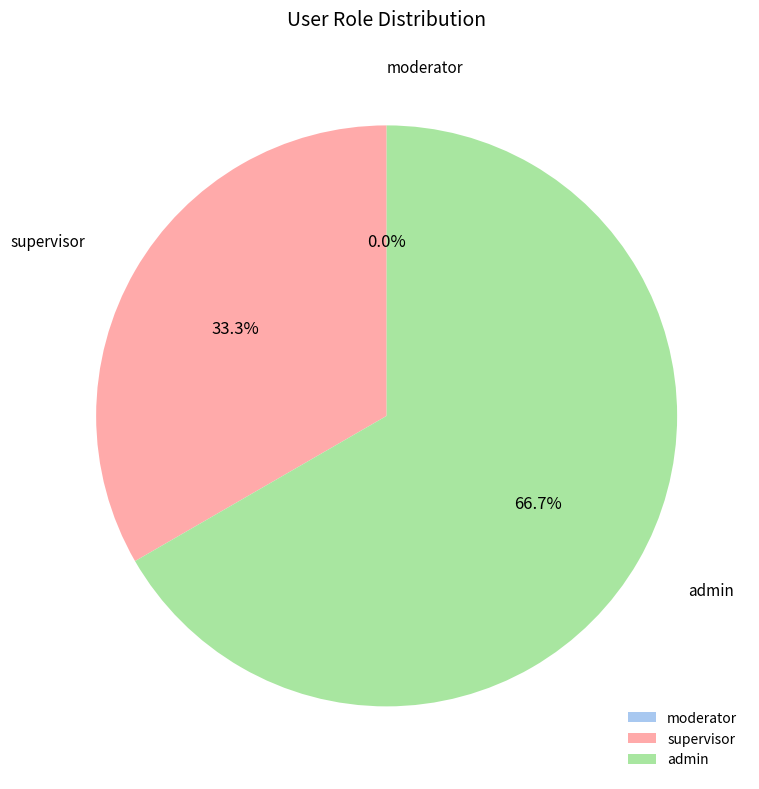

How many slices are in this pie chart?

3